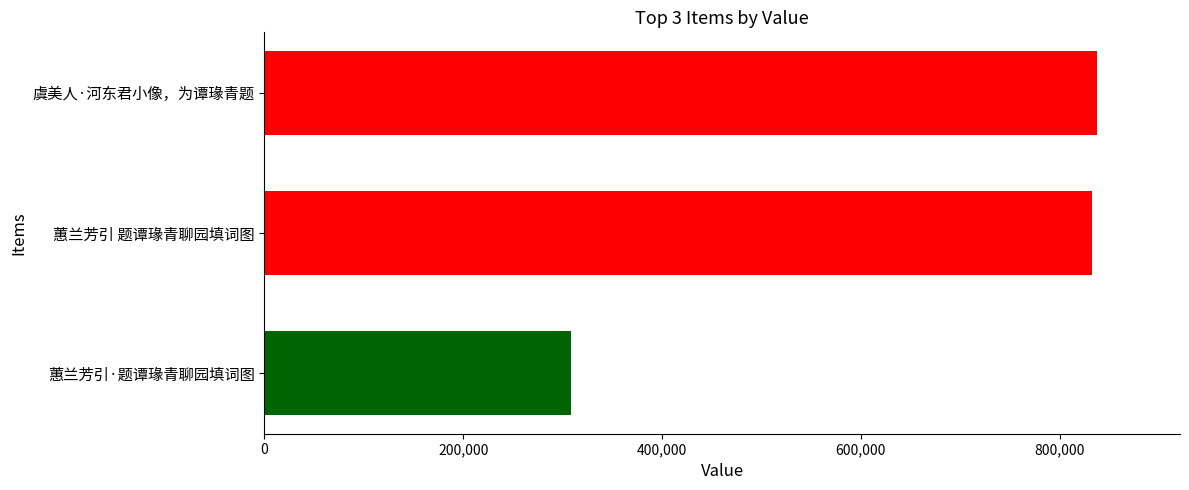

At which category does the chart reach its minimum across all series?

蕙兰芳引·题谭瑑青聊园填词图